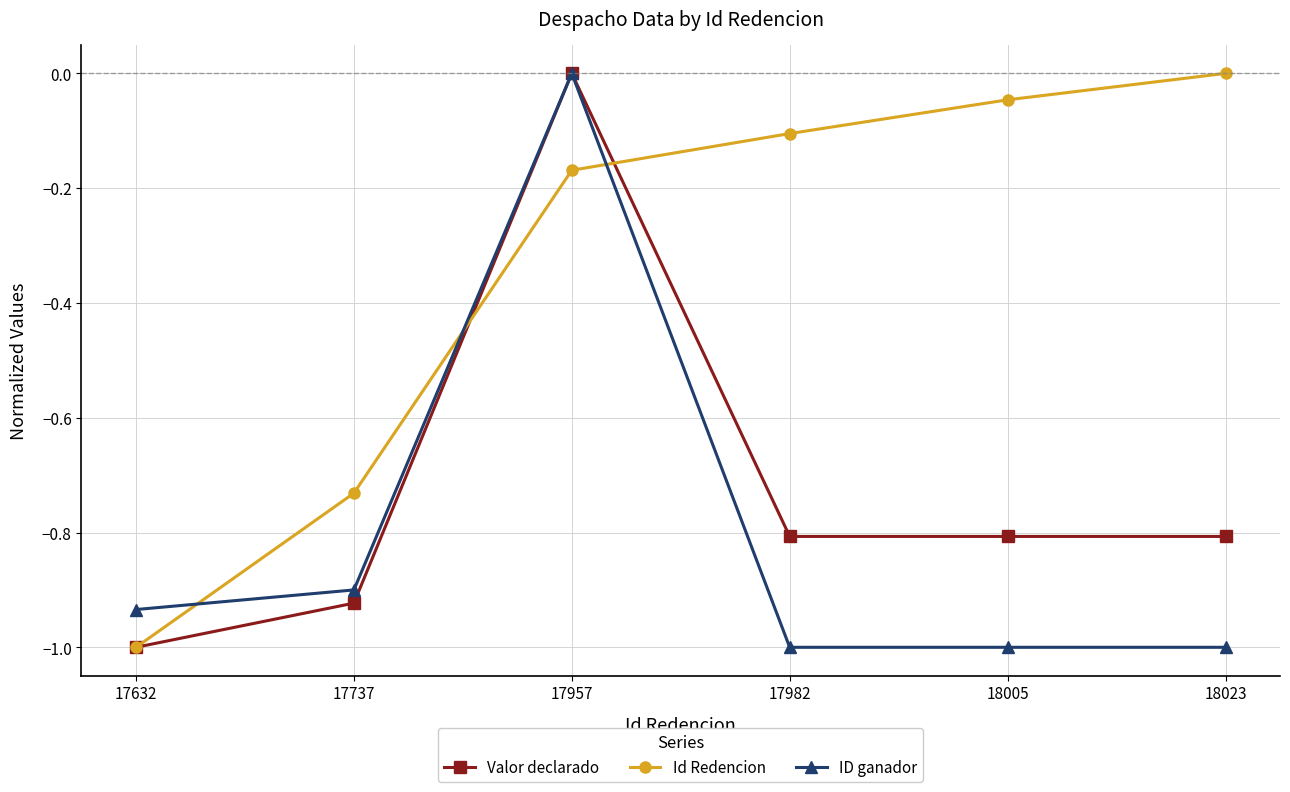

How many data points in Valor declarado are less than 0?

5